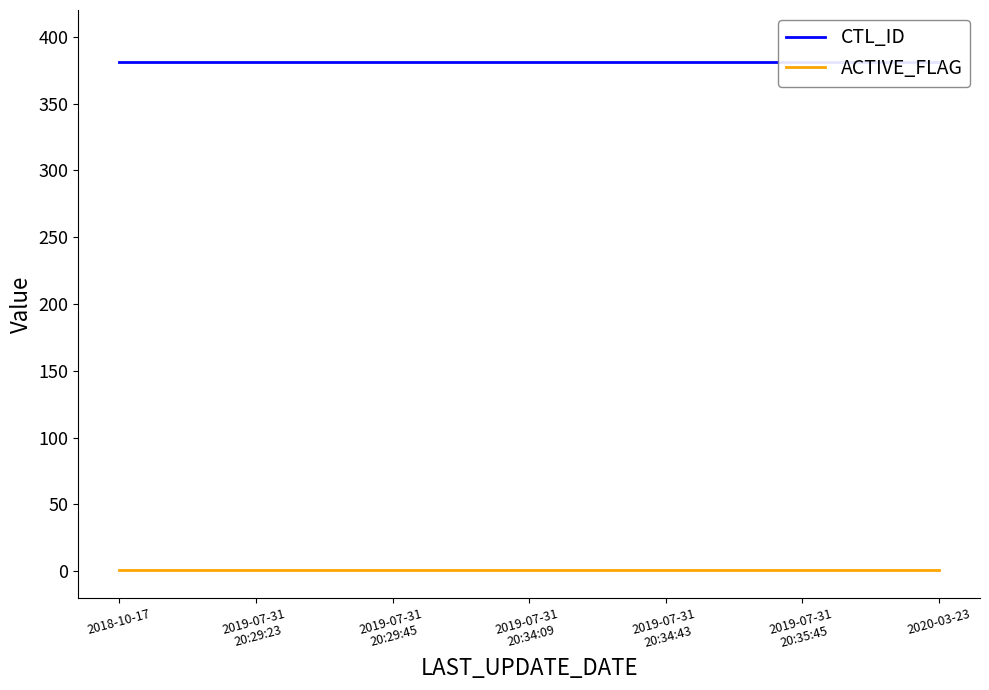

At which category is the sum across all series the highest?

2018-10-17